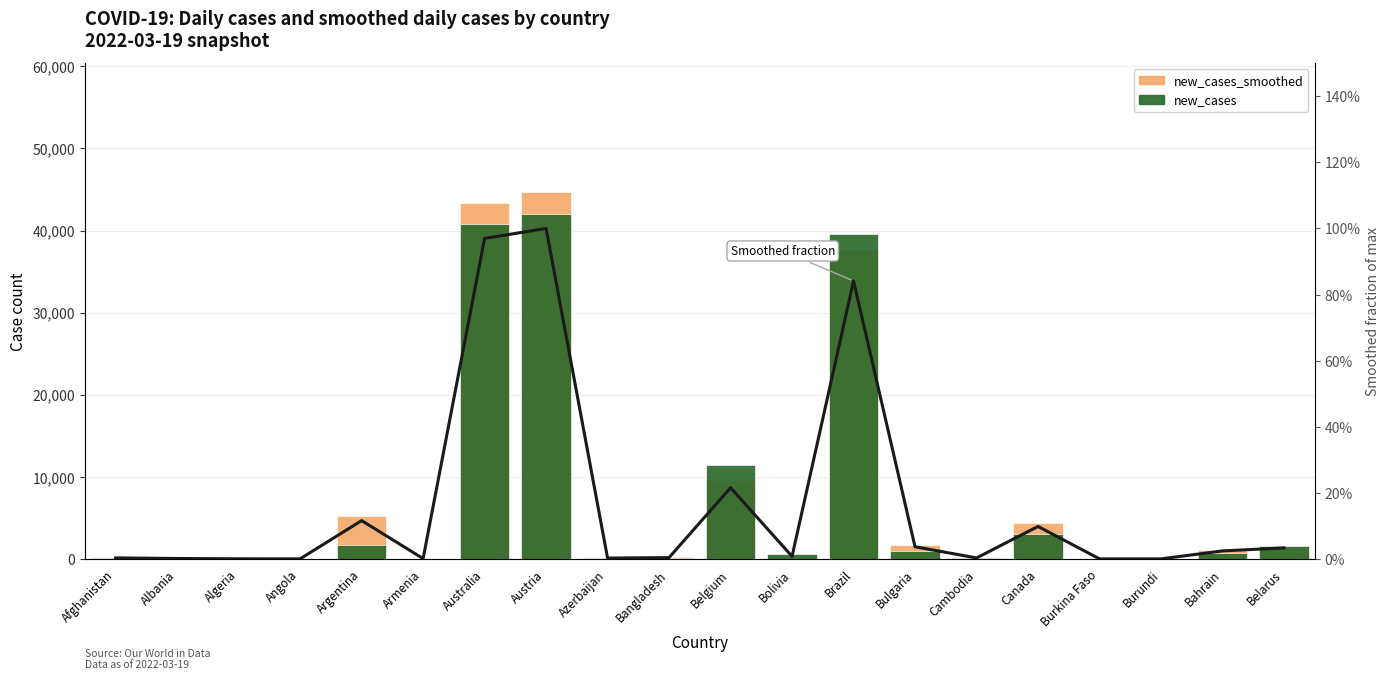

What is the label of the 7th bar from the right?

Bulgaria